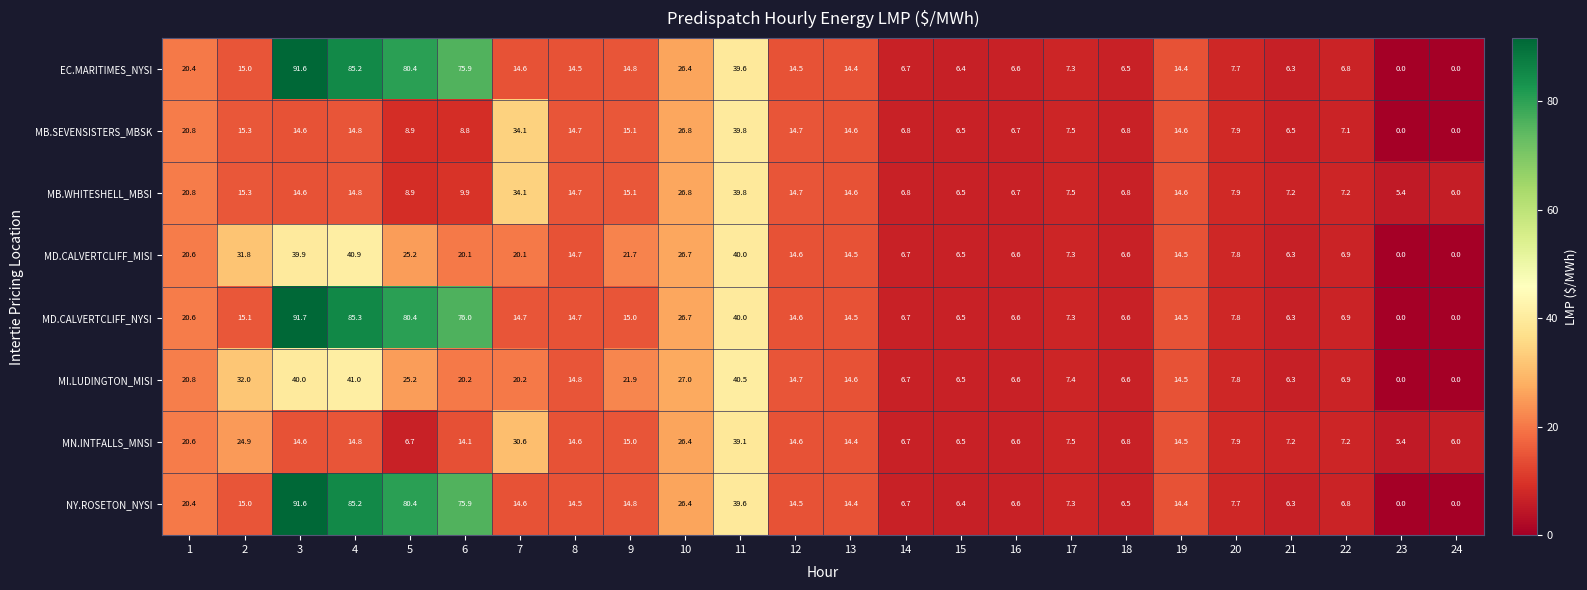

Which series has the largest total across all categories?

MD.CALVERTCLIFF_NYSI